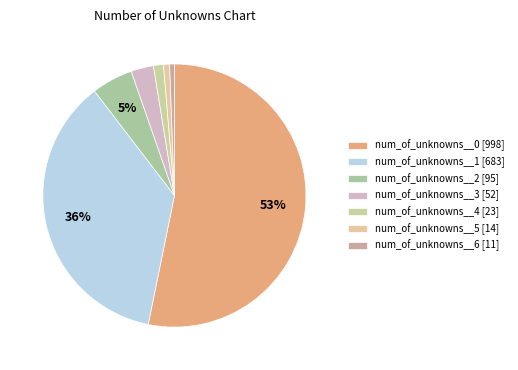

Does num_of_unknowns__1 represent more than half of the total?

No